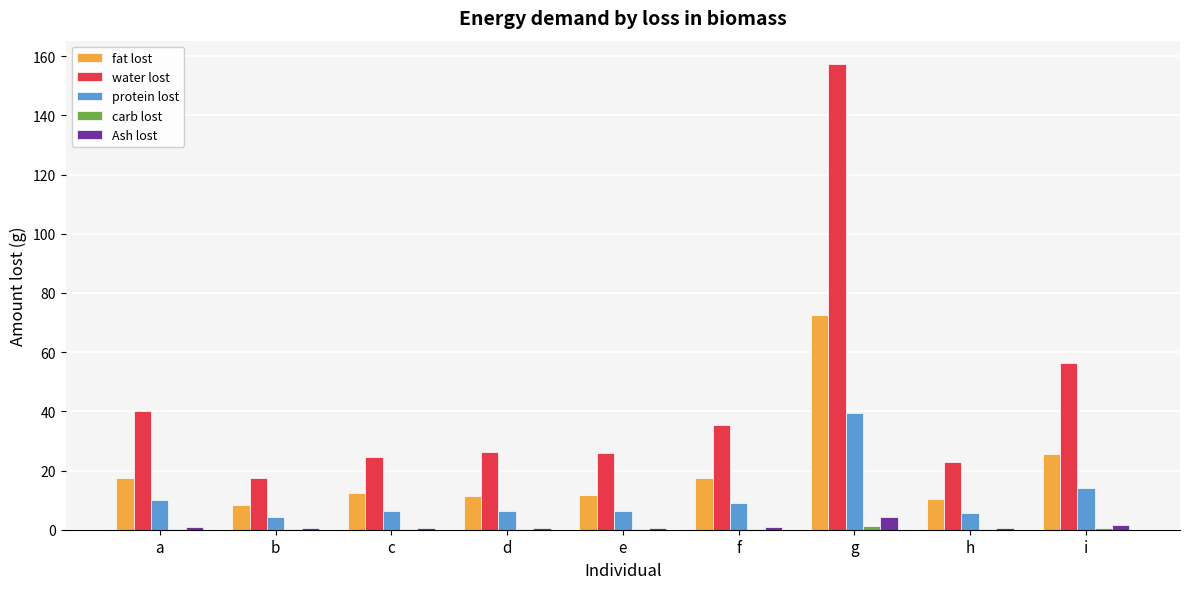

At which category is the sum across all series the highest?

g